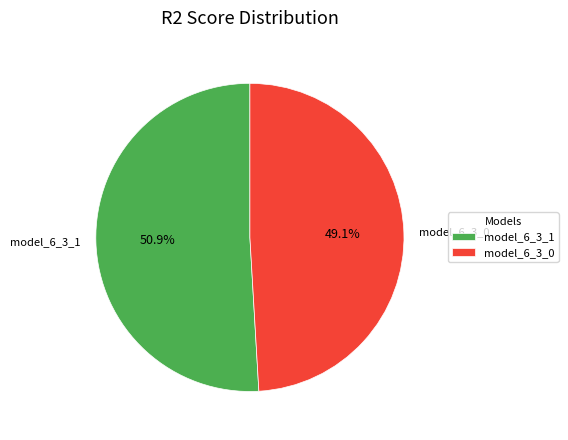

Is model_6_3_1 the majority of the pie?

Yes